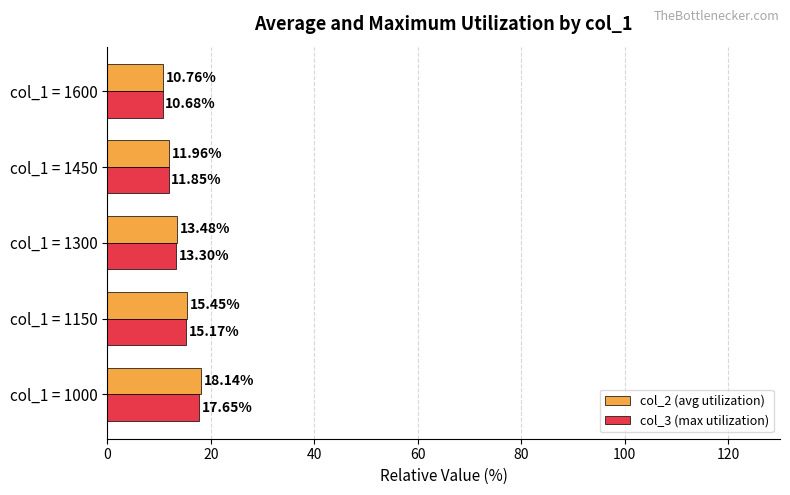

What is the difference between the maximum and second lowest values in the col_3 (max utilization) series?

5.8